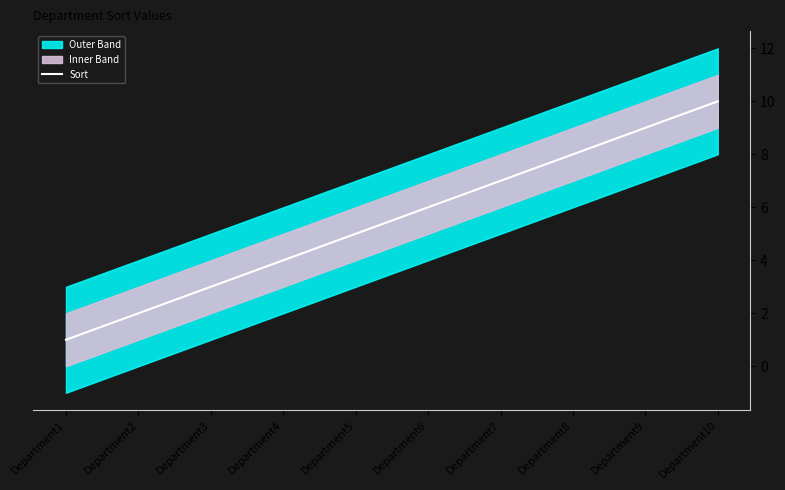

True or false: the data shows 4 at Department4.

True